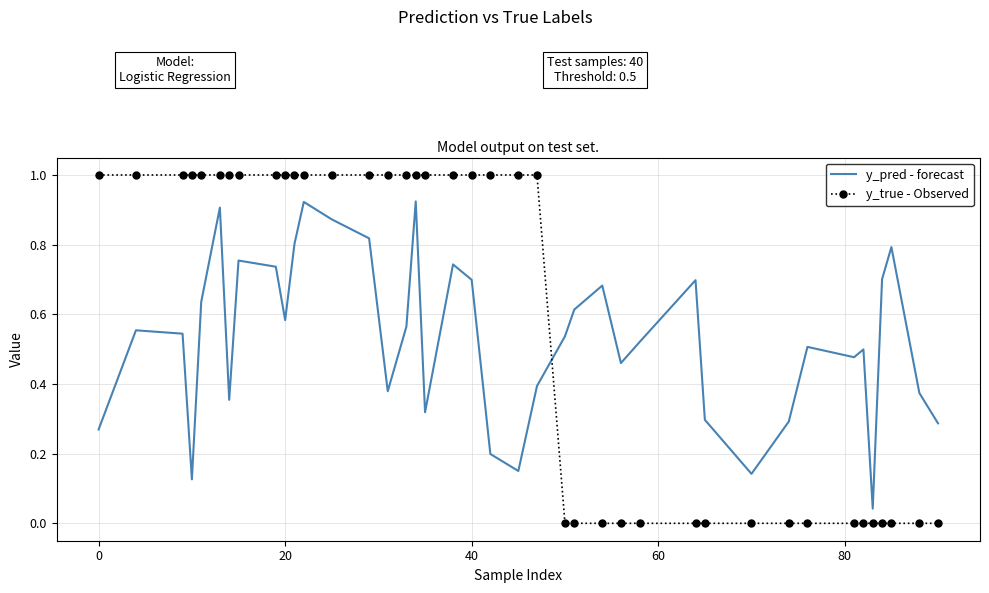

How many distinct data groups are displayed?

2